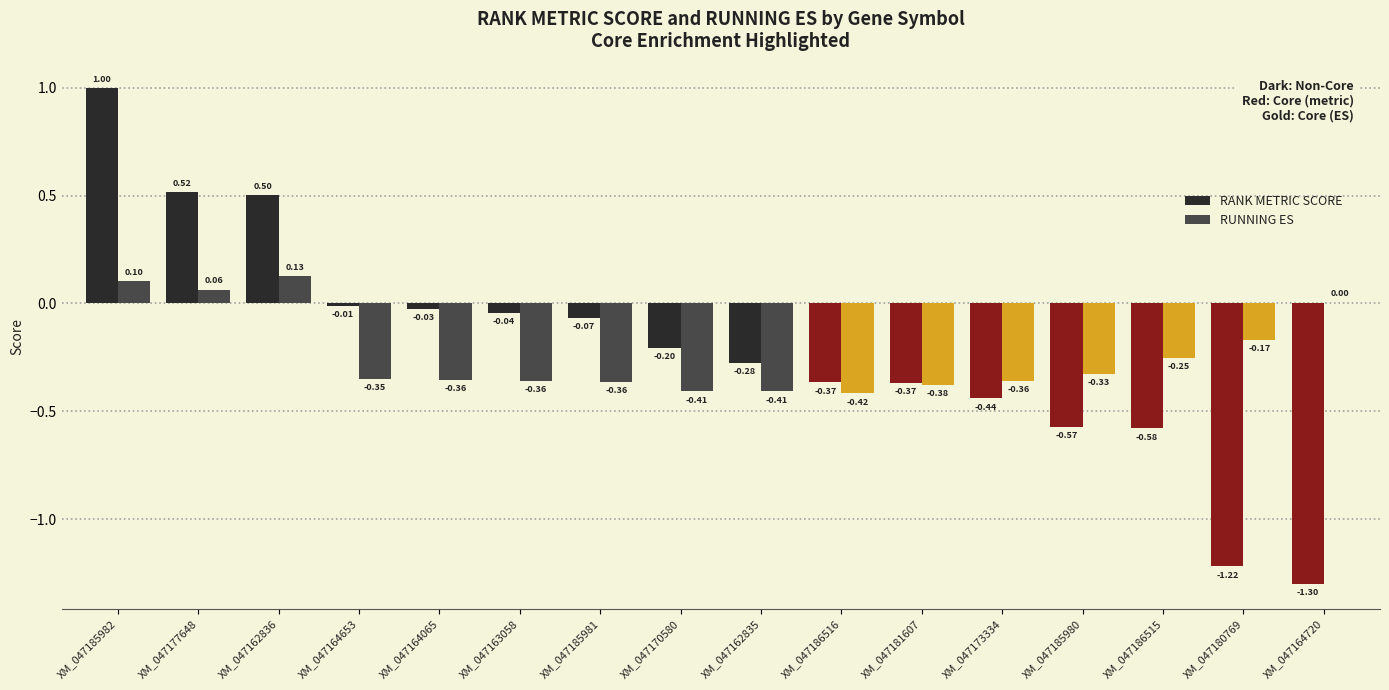

At which category does the chart reach its peak across all series?

XM_047185982